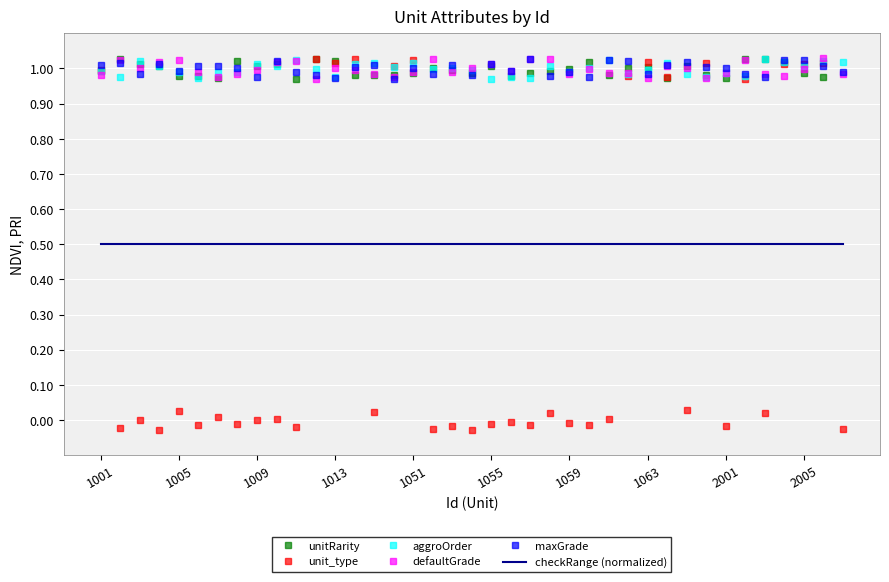

True or false: maxGrade and checkRange (normalized) intersect in this chart.

False